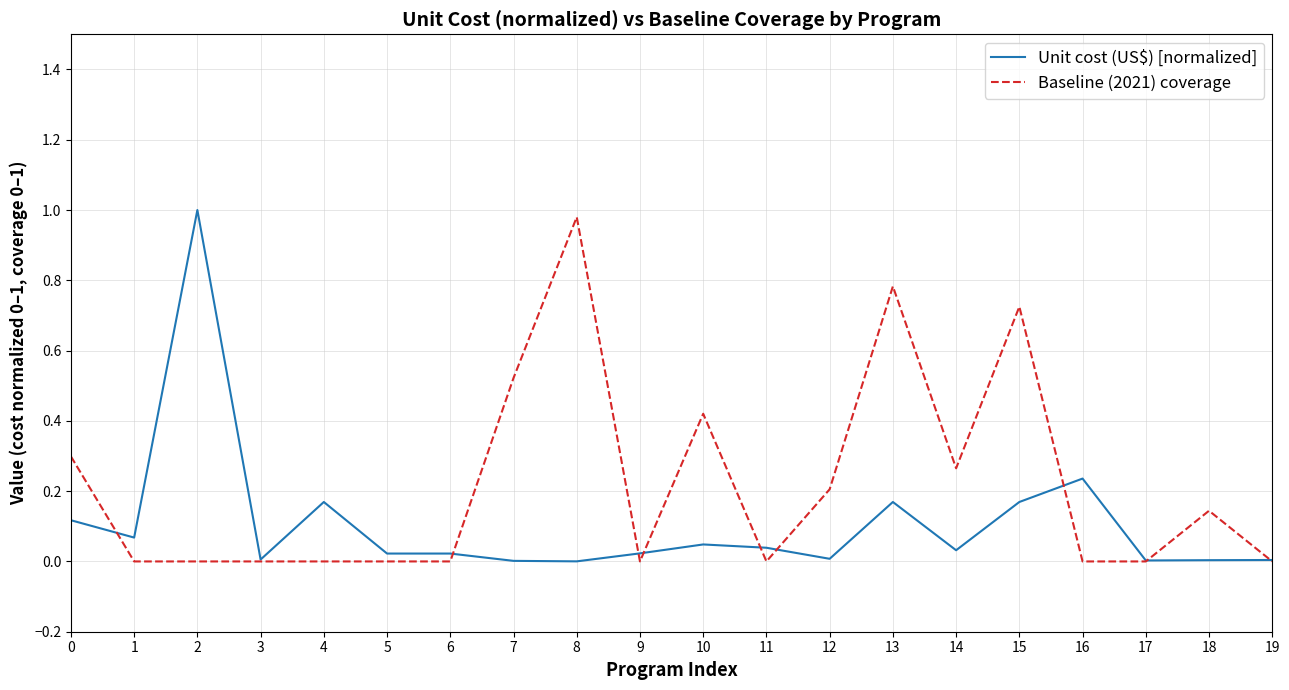

How many categories are shown in the chart?

20